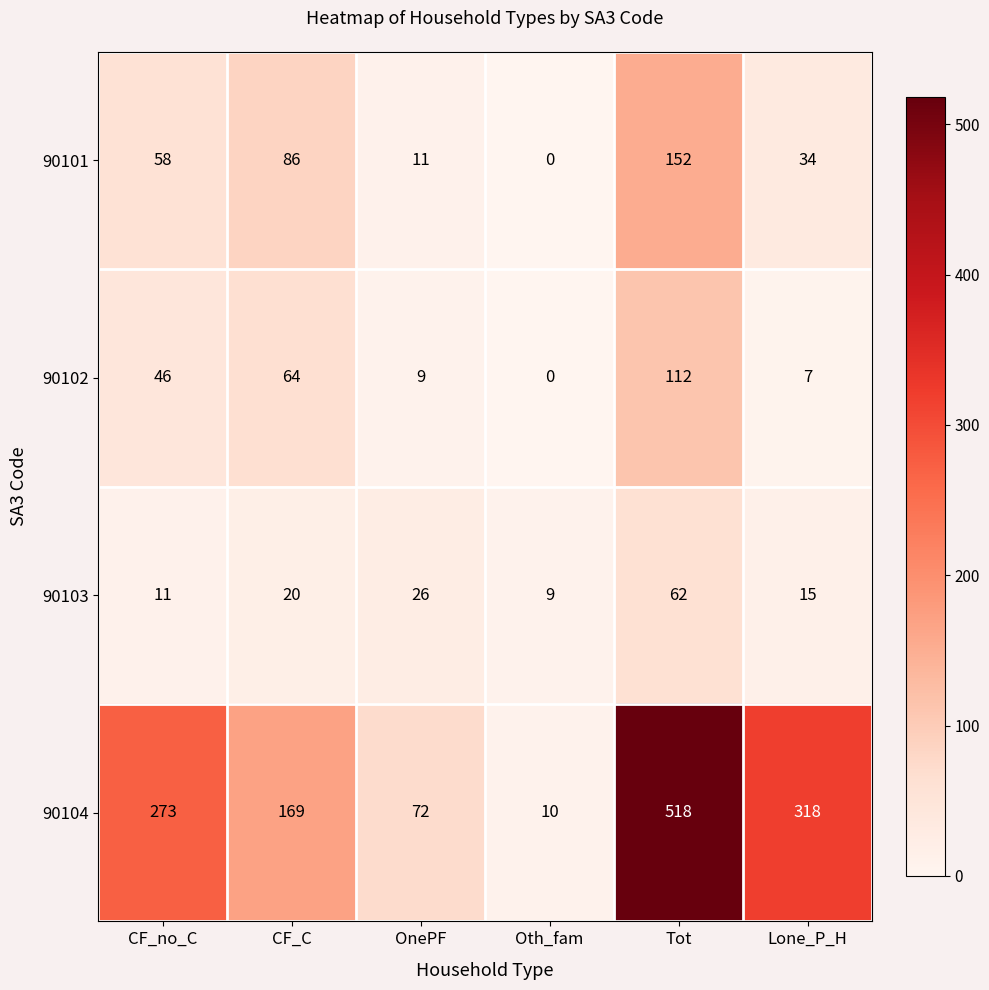

What is the spread (max minus min) of values at CF_C?

149